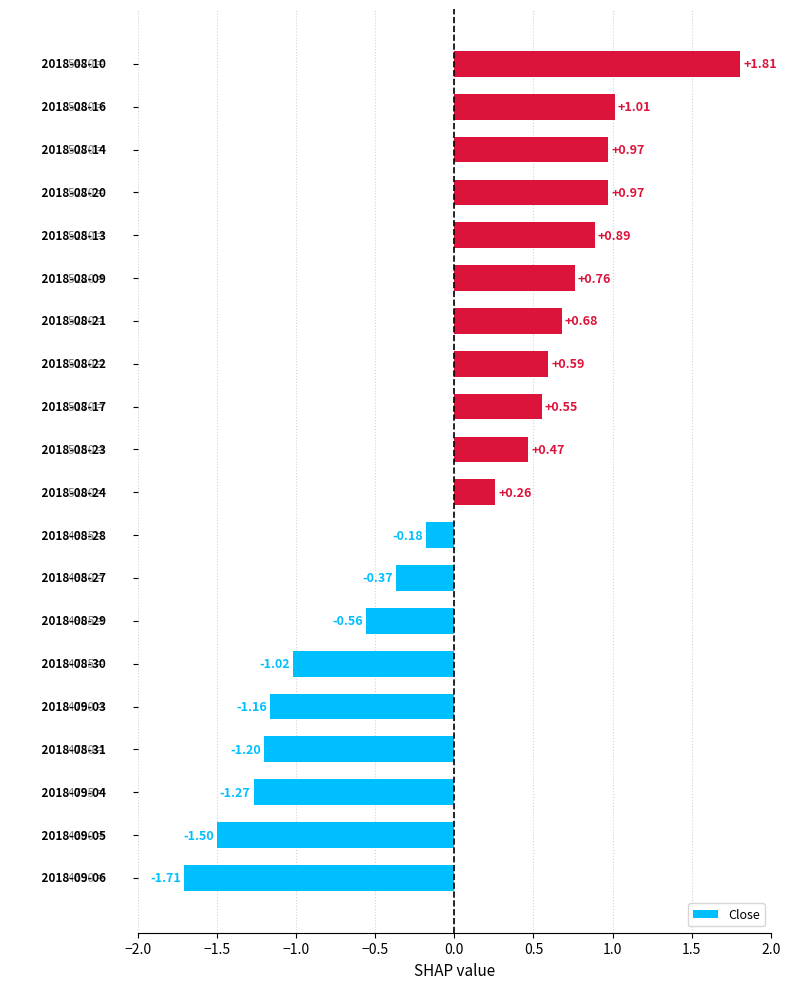

What is the difference between the maximum and minimum values?

3.5